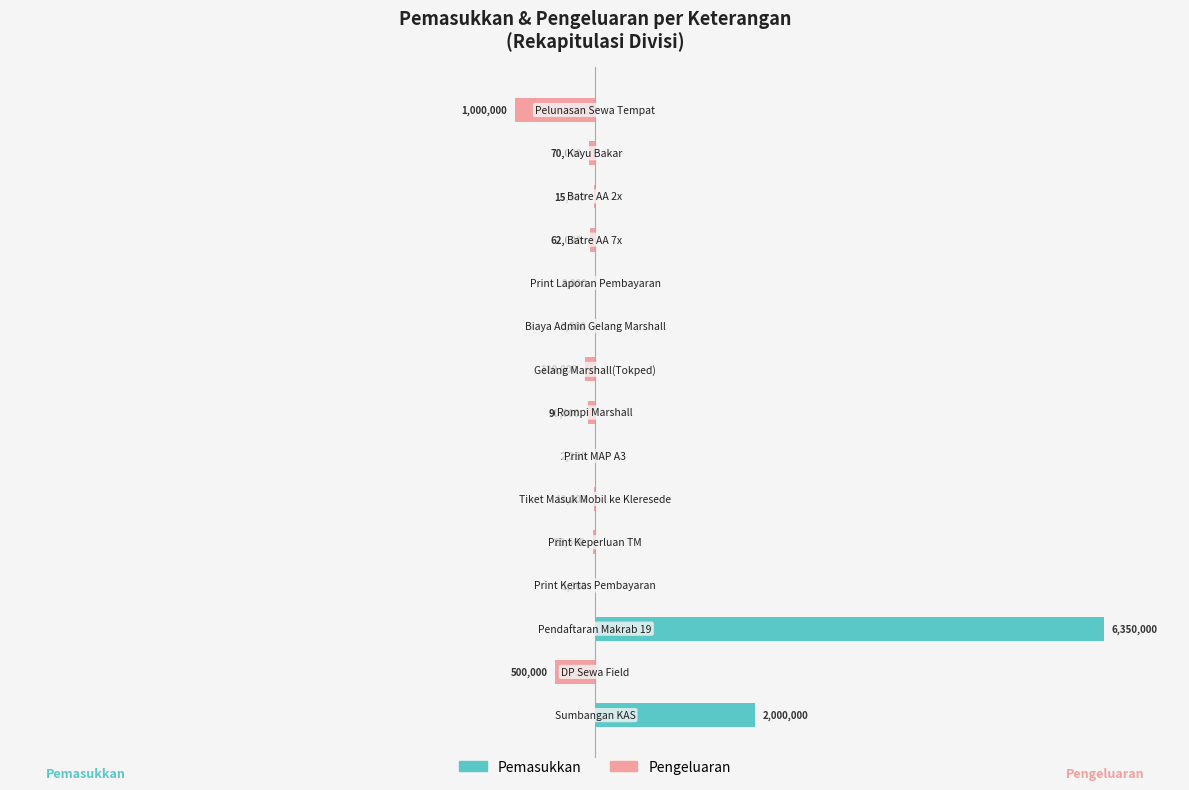

What are all the series names shown in the legend?

Pemasukkan, Pengeluaran